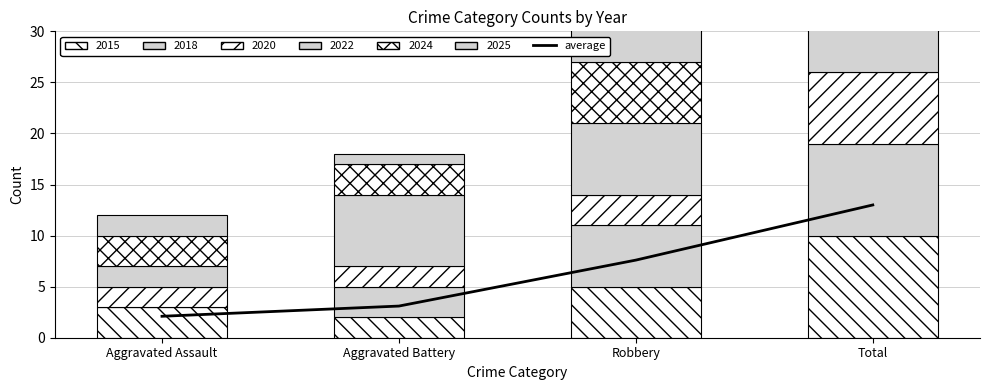

Are the bars grouped side by side (vs. stacked)?

No